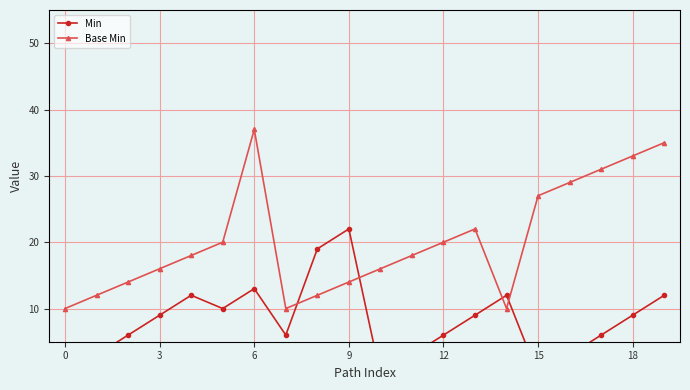

What are all the series names shown in the legend?

Min, Base Min